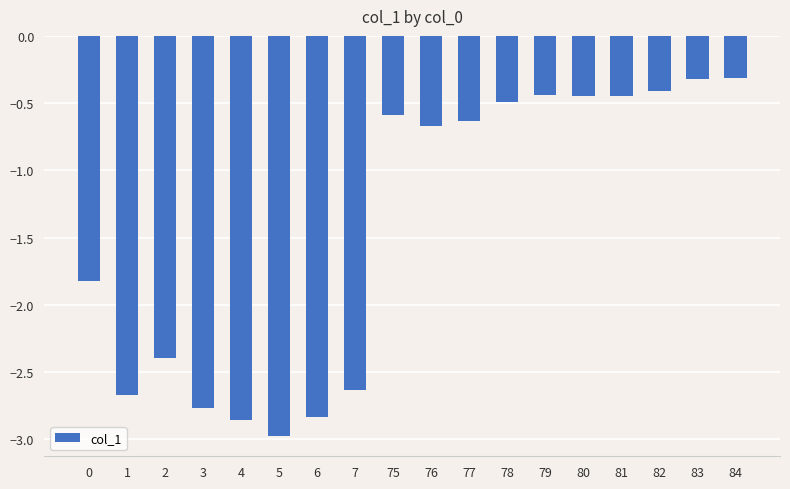

What is the minimum value shown in the chart?

-3.0